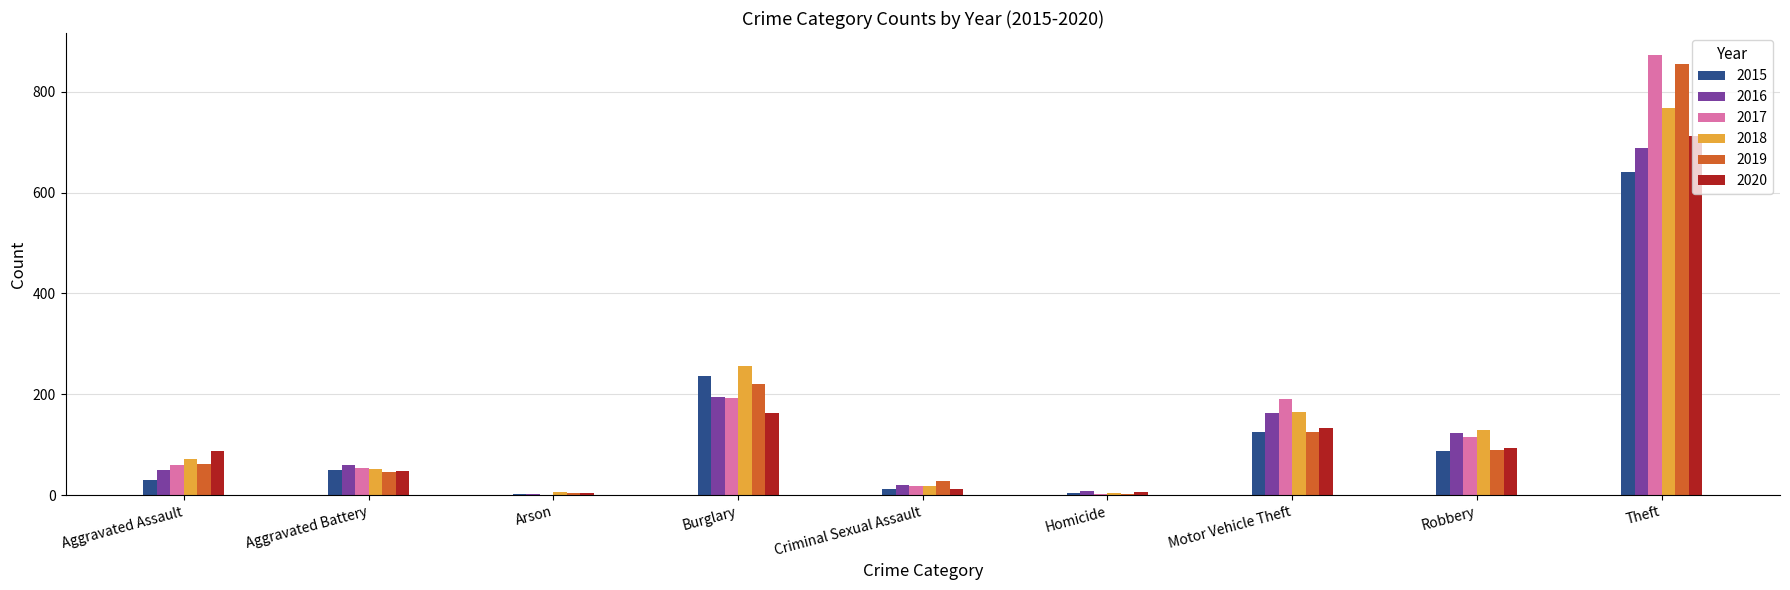

Which category has the highest value across all series?

Theft